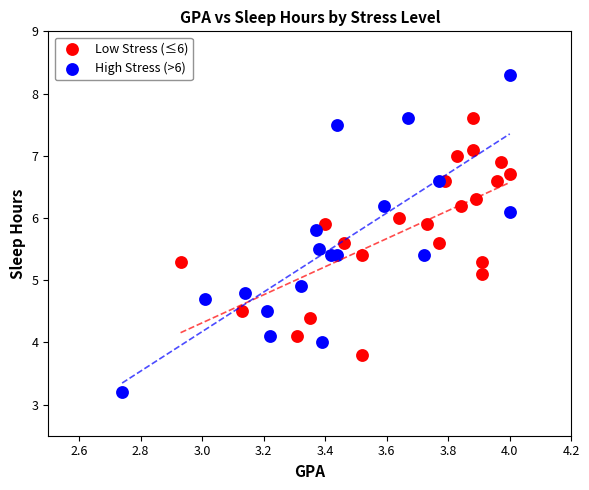

Which series contains the lowest Y value?

High Stress (>6)